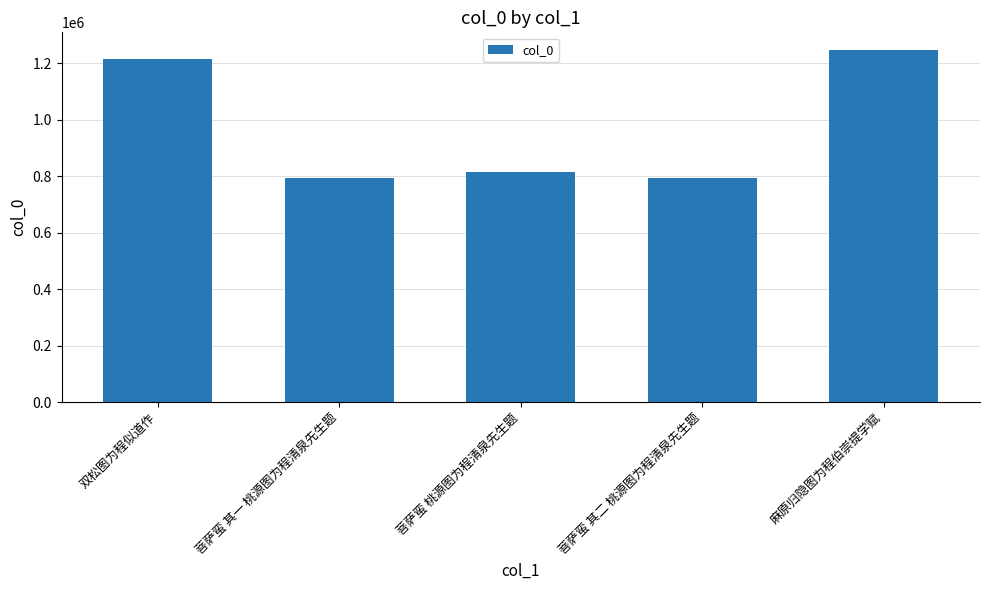

The chart shows a value of 1247885 at 麻原归隐图为程伯崇提学赋. True or false?

True